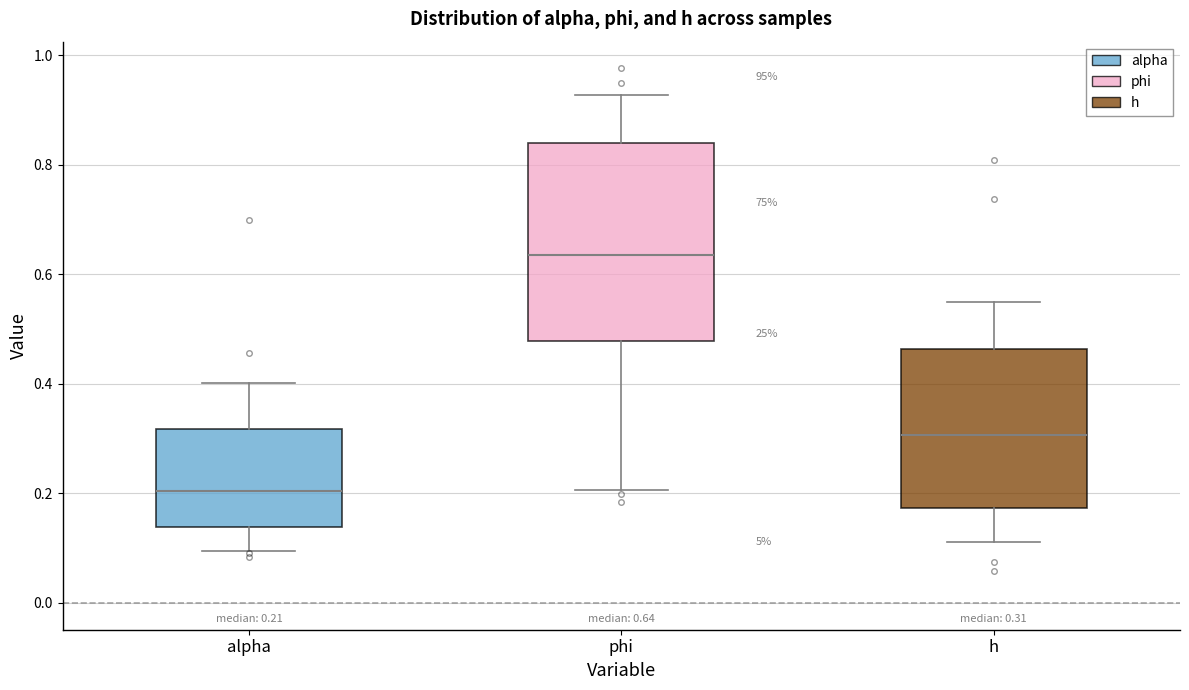

Which box is the tallest, from its lower edge to its upper edge?

phi